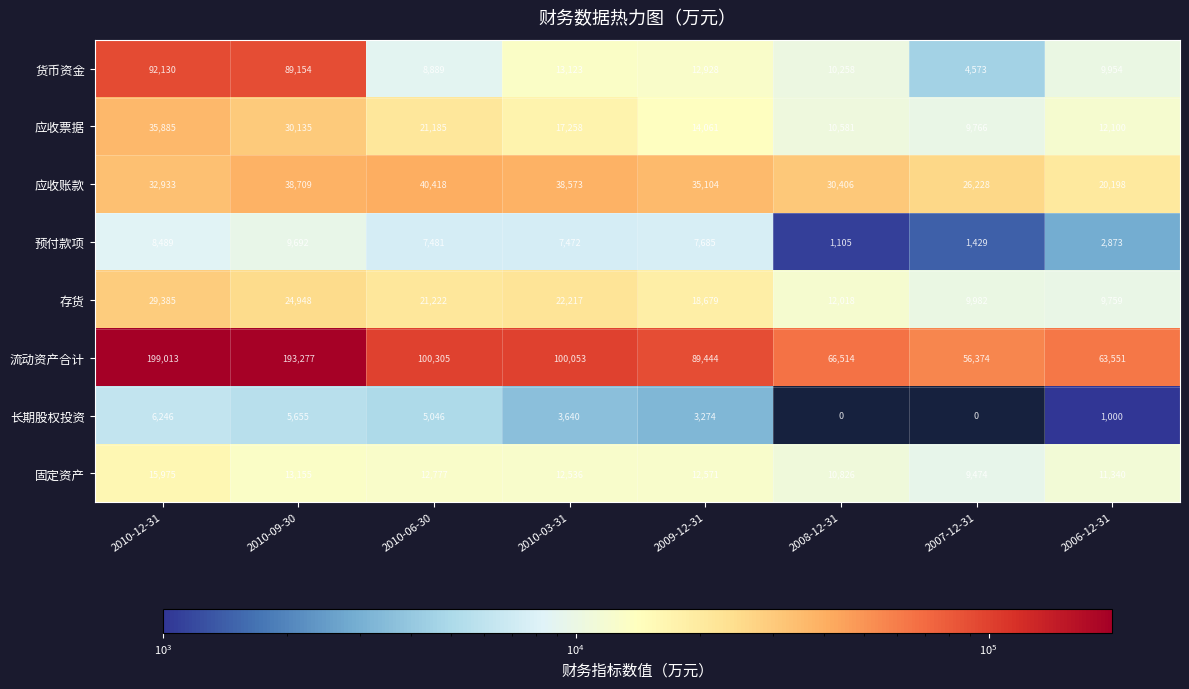

Count the number of categories in the chart.

8